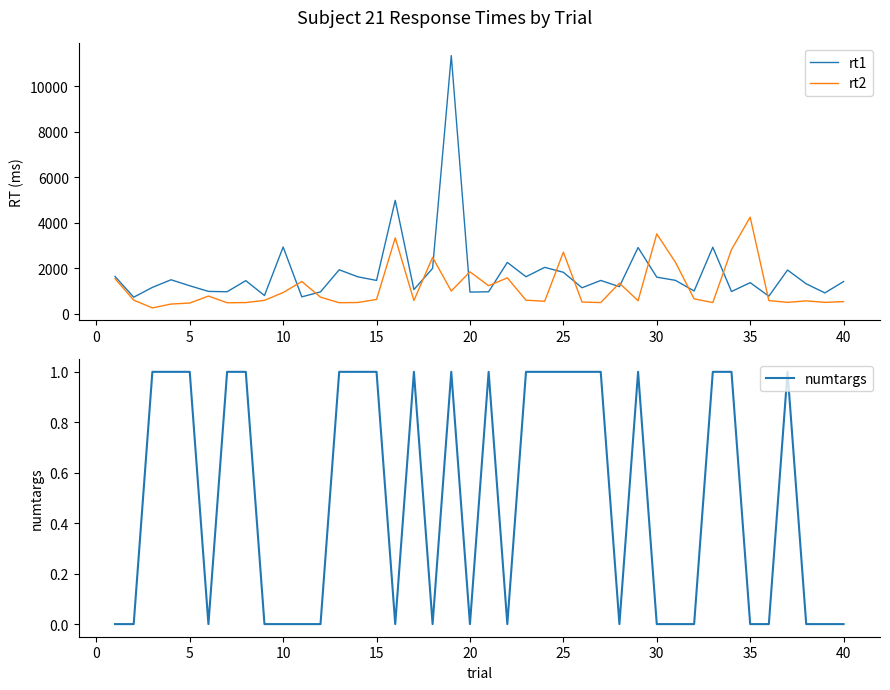

What is the lowest value of the rt1 series?

722